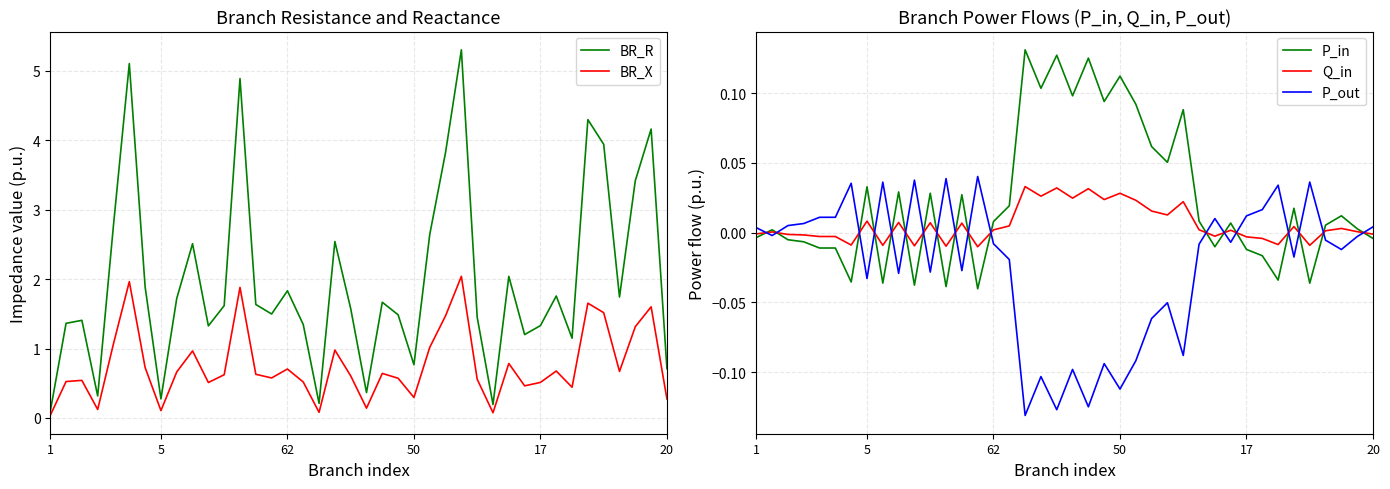

The value of P_in at 13 is 0.0. True or false?

False